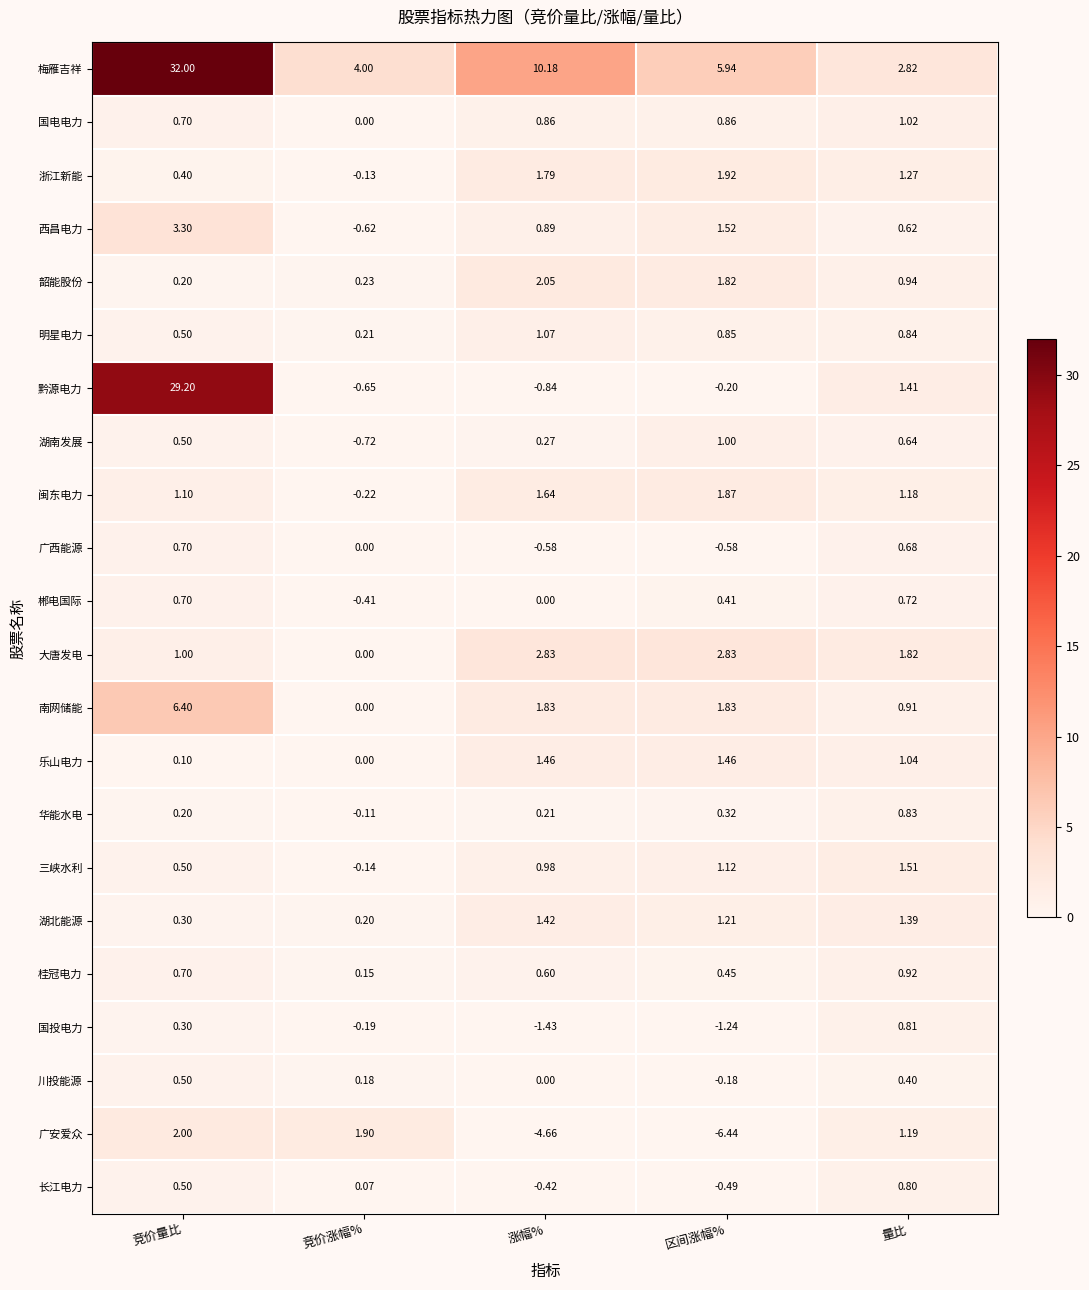

Which category has the highest value across all series?

竞价量比